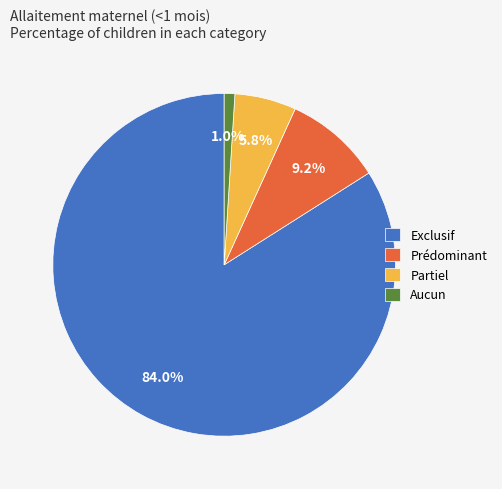

Combined, what portion of the pie is Prédominant and Aucun?

10.2%